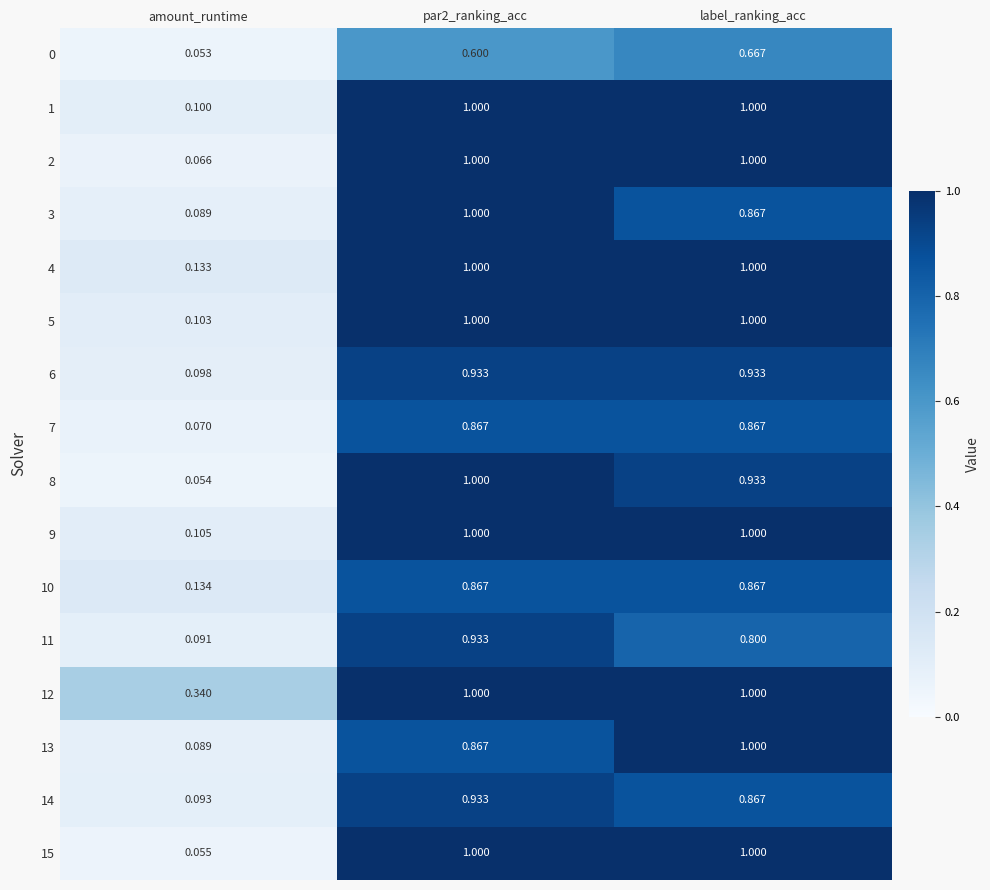

Is the value of 5 at label_ranking_acc greater than the value of 8 at amount_runtime?

Yes